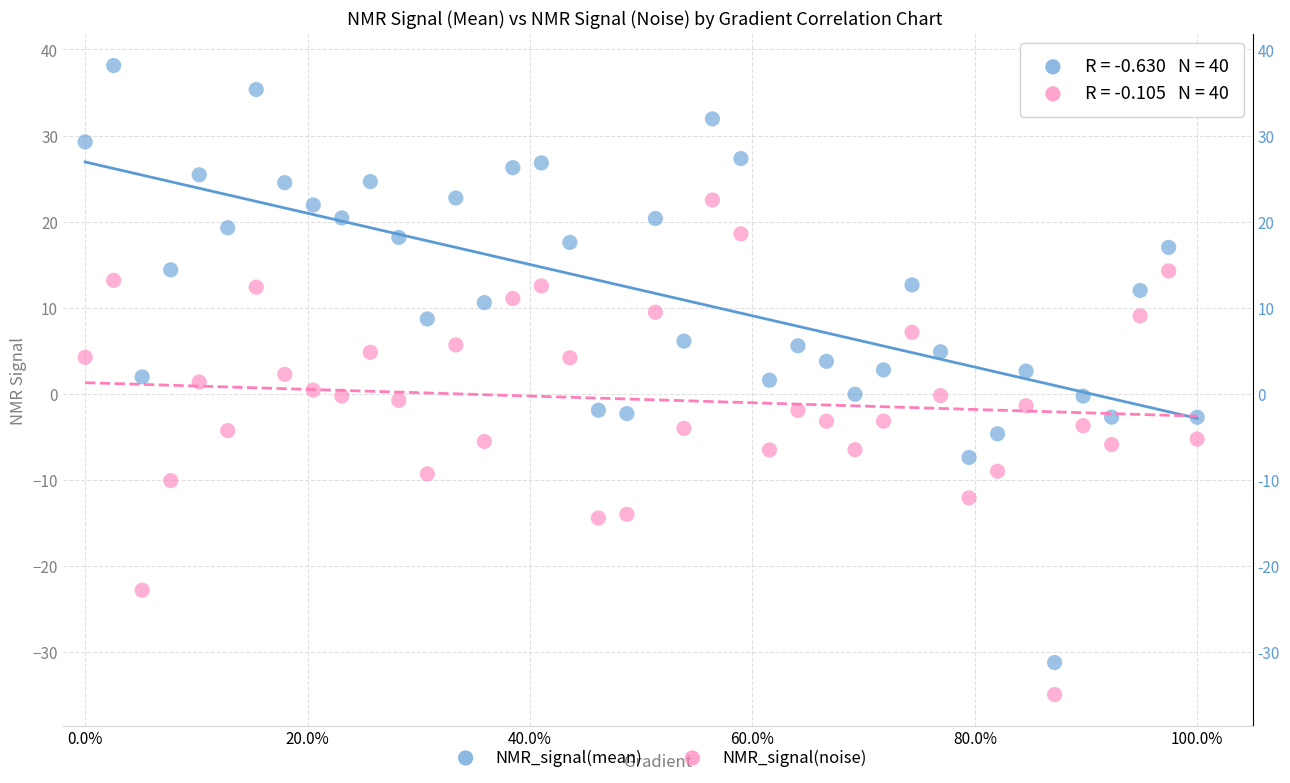

What are all the series names shown in the legend?

NMR_signal(mean), NMR_signal(noise)